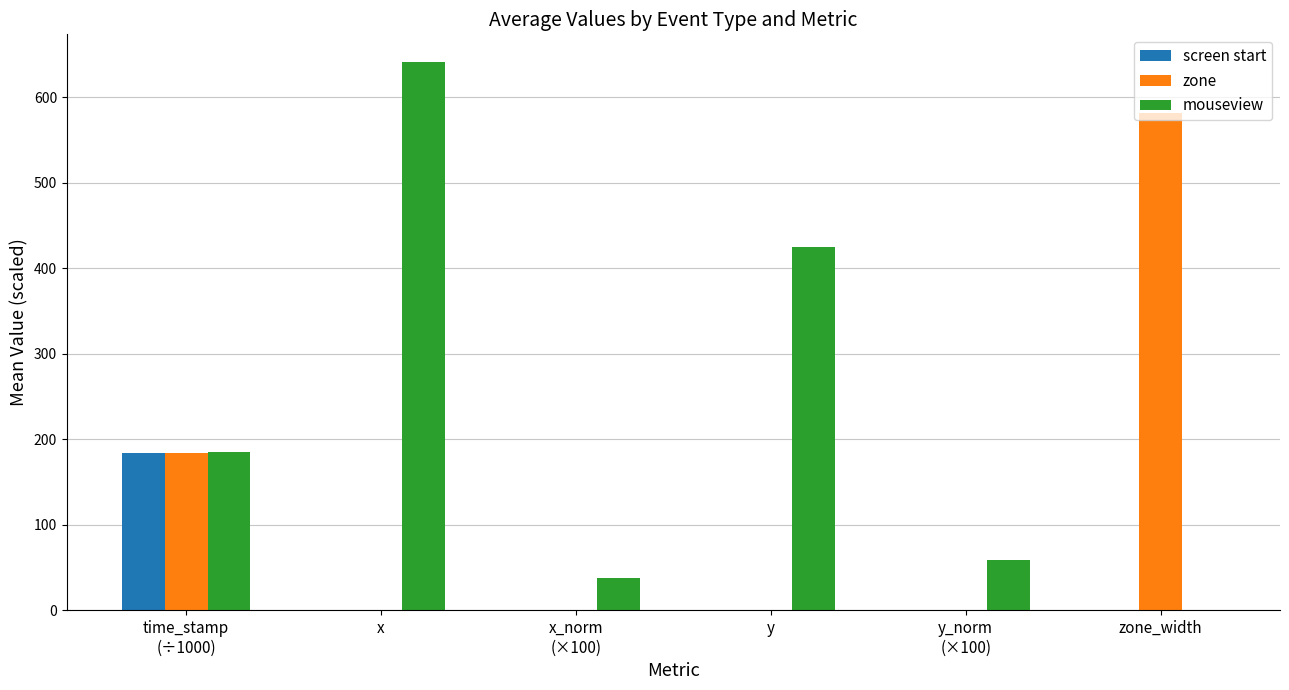

Is it true that mouseview equals 865.7 at x?

False